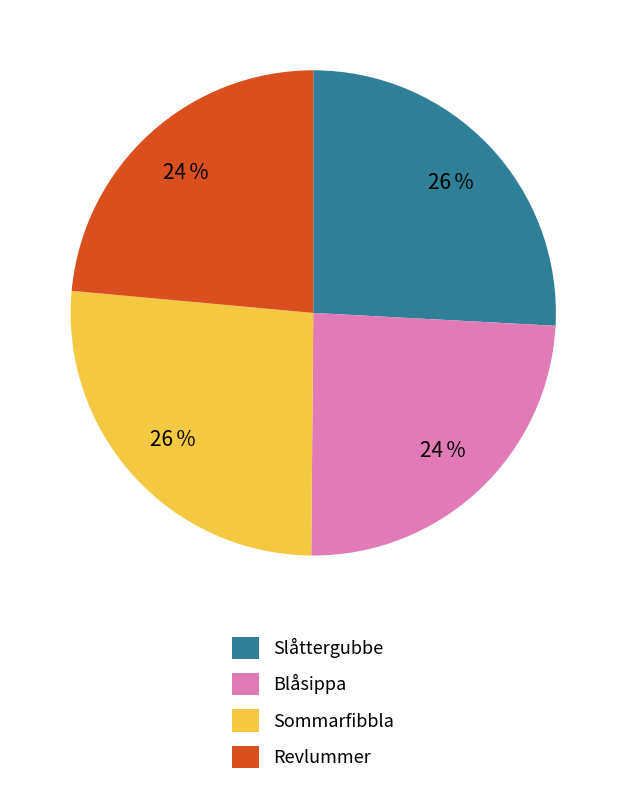

To the nearest percent, what is the average slice percentage?

25%